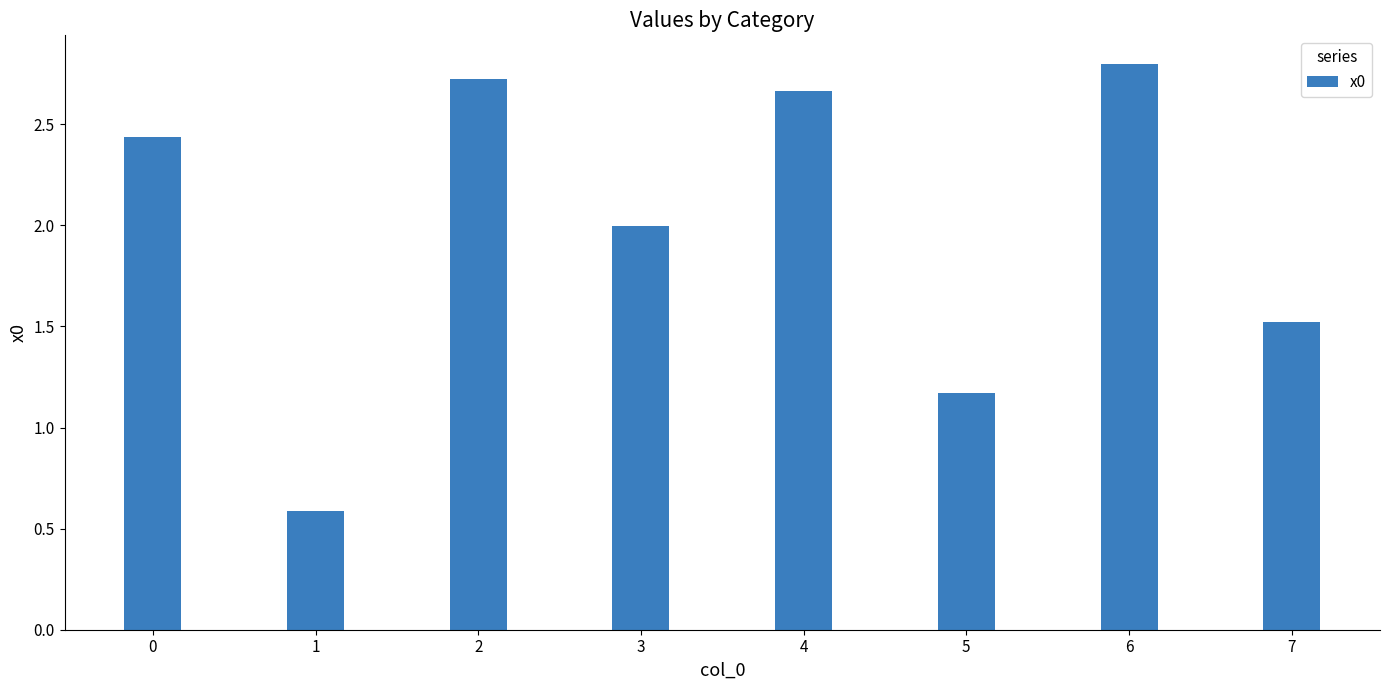

List the labels in order of value, smallest first.

1, 5, 7, 3, 0, 4, 2, 6